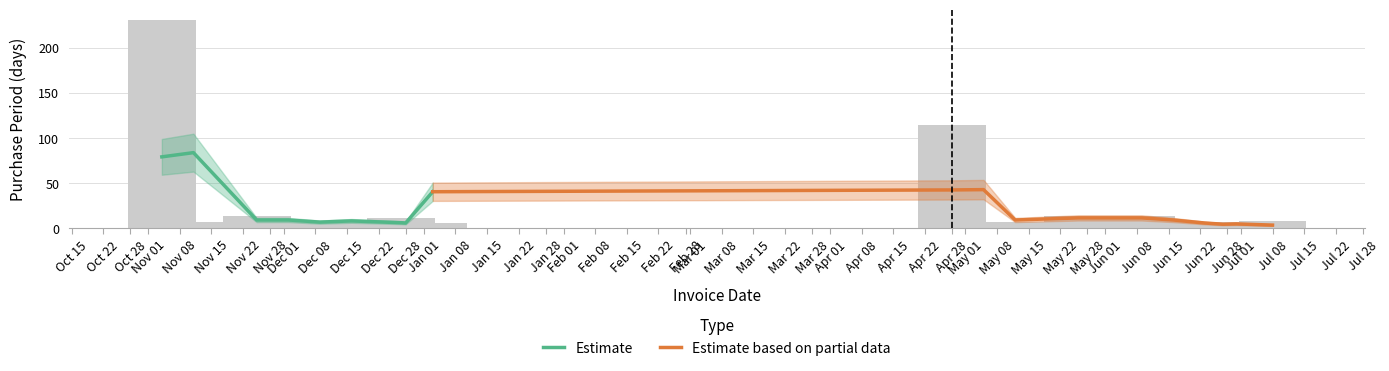

What is the label of the 4th bar from the right?

2017-06-23